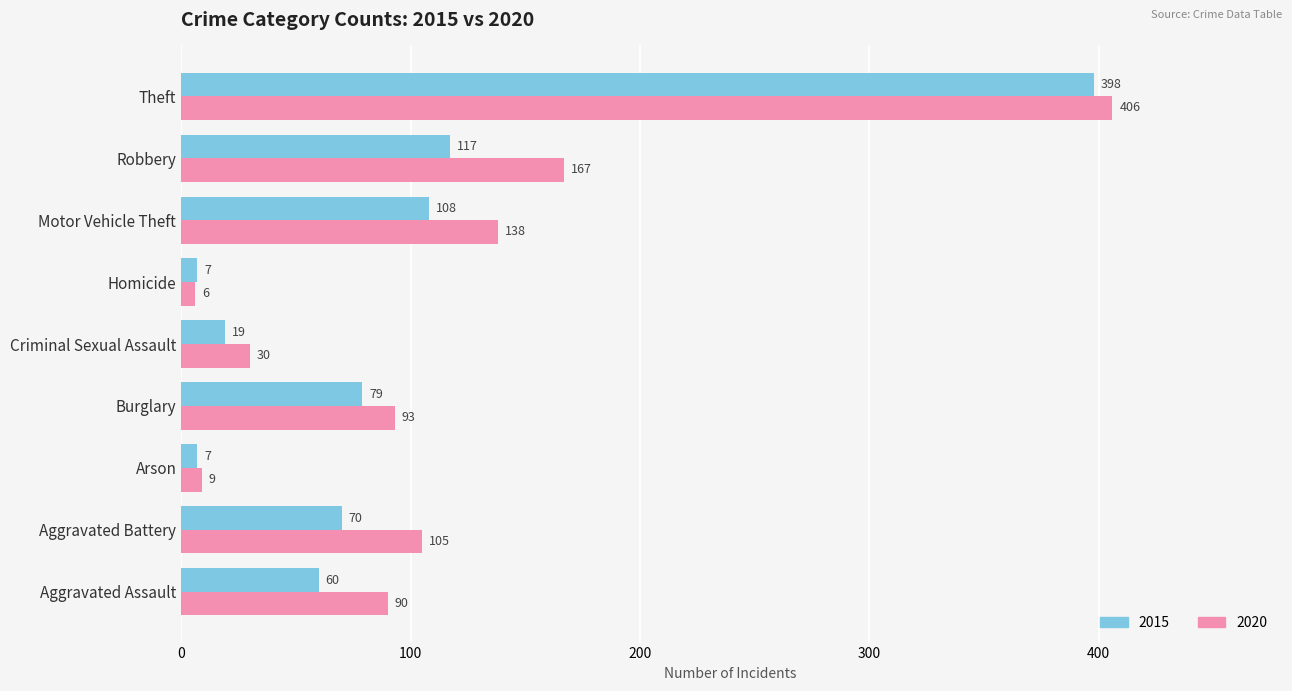

What are all the series names shown in the legend?

2015, 2020